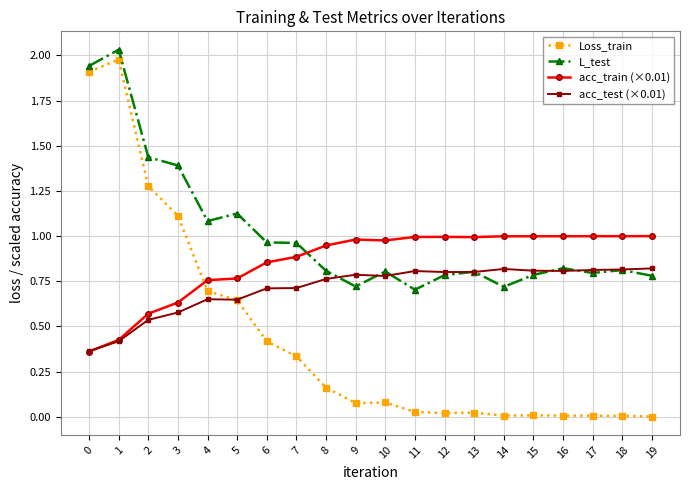

Between 7 and 17, which series saw the biggest shift?

Loss_train